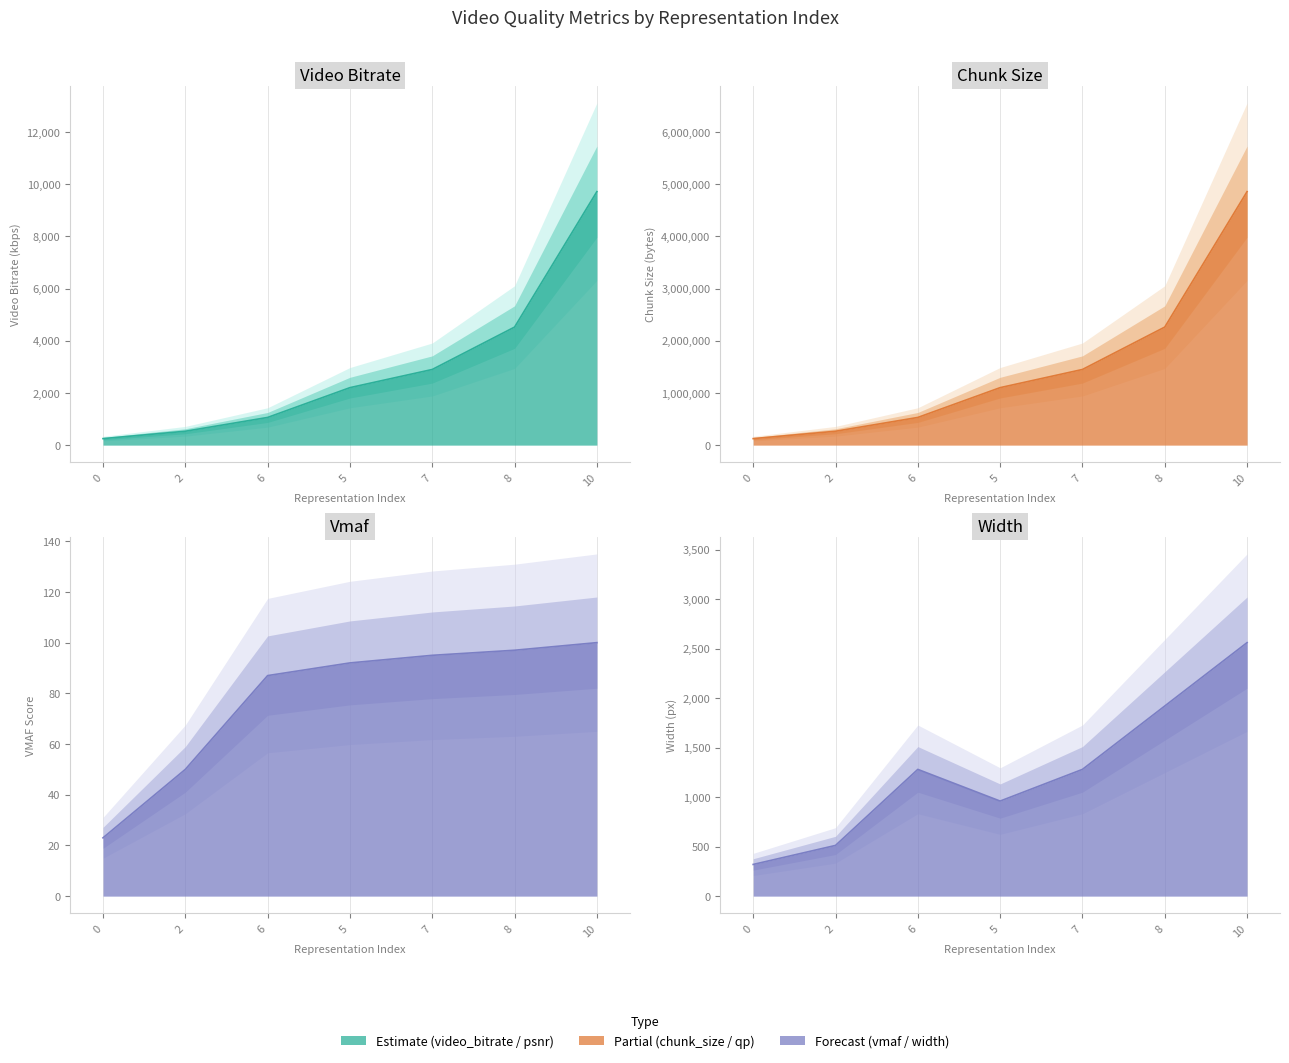

What is the average value of the chunk_size line series?

1512537.7